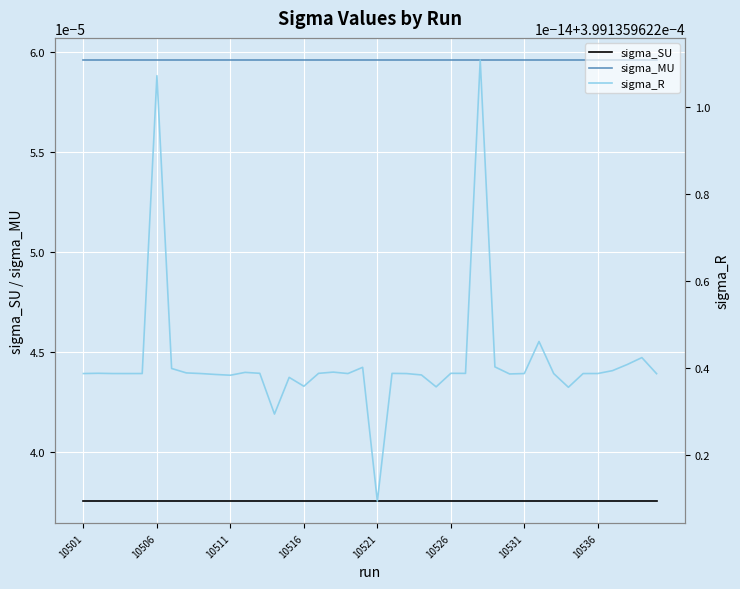

True or false: sigma_MU and sigma_SU cross at least once.

False